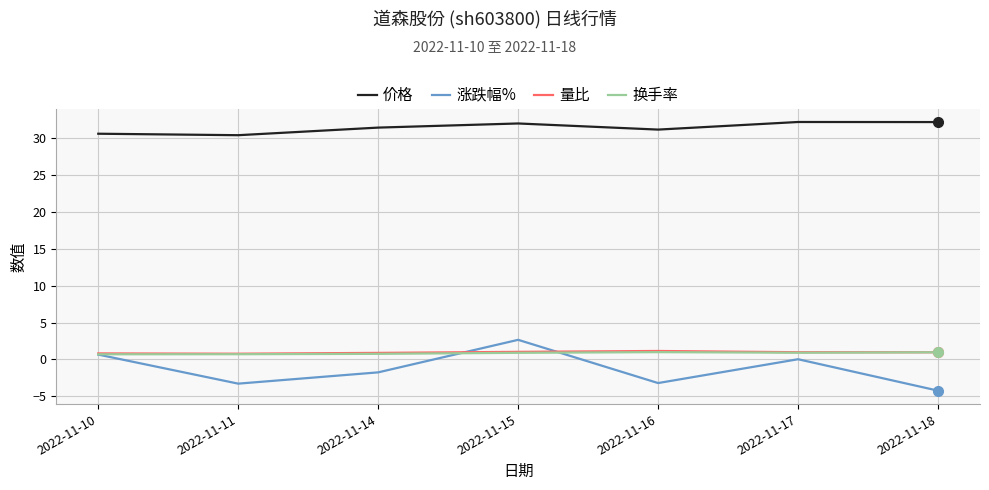

What is the greatest value displayed?

32.2